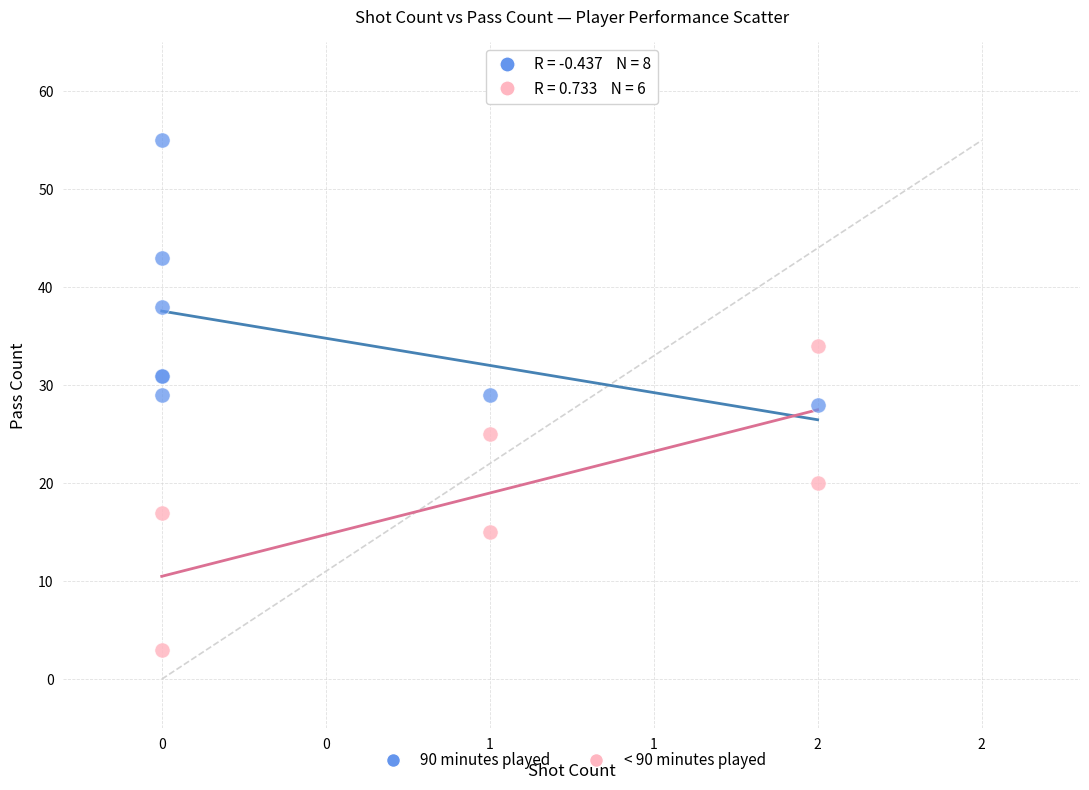

What are all the series names shown in the legend?

90 minutes played, < 90 minutes played